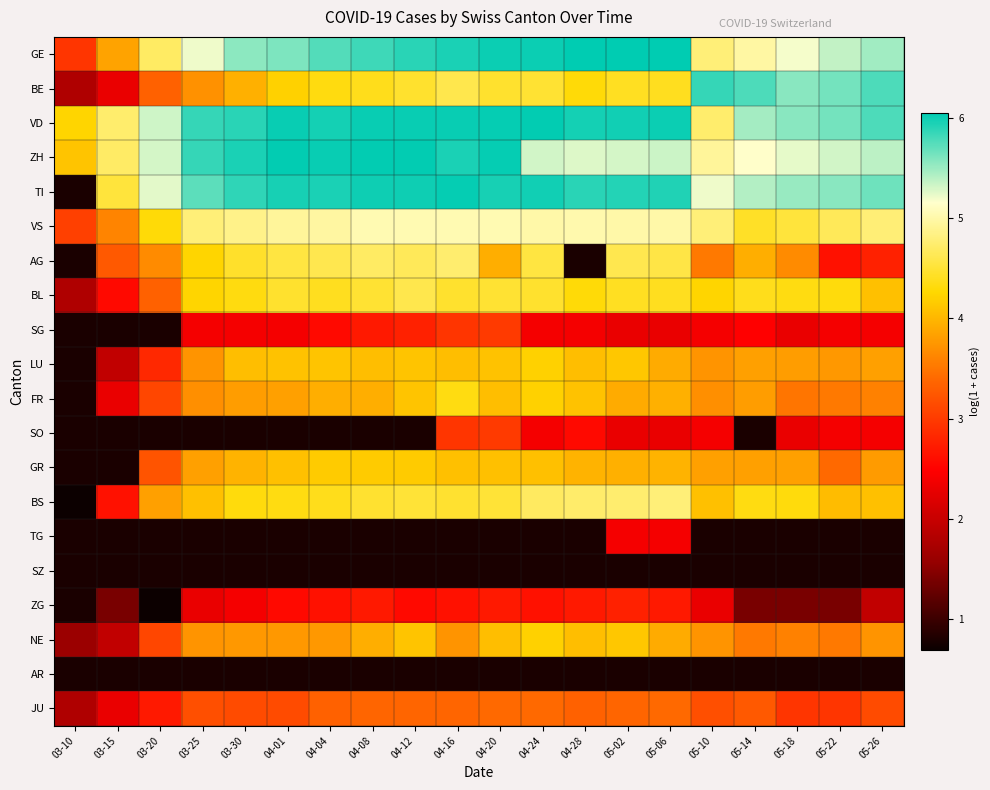

Where is ZH nearest to the value 5?

05-10